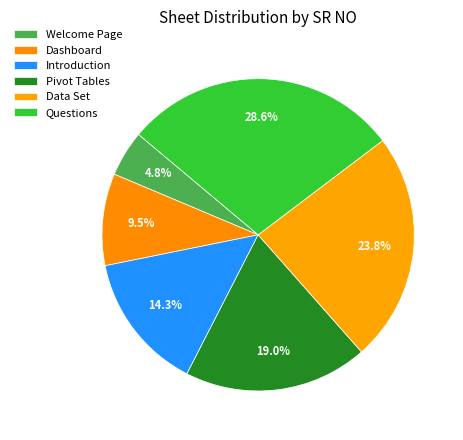

Rank the categories by value from highest to lowest.

Questions, Data Set, Pivot Tables, Introduction, Dashboard, Welcome Page